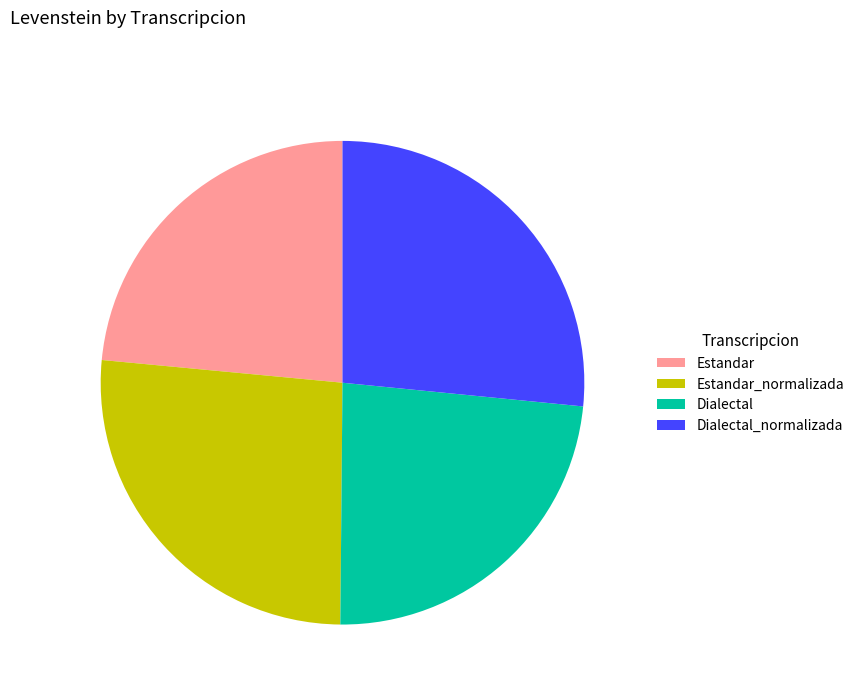

How many segments does this pie chart have?

4